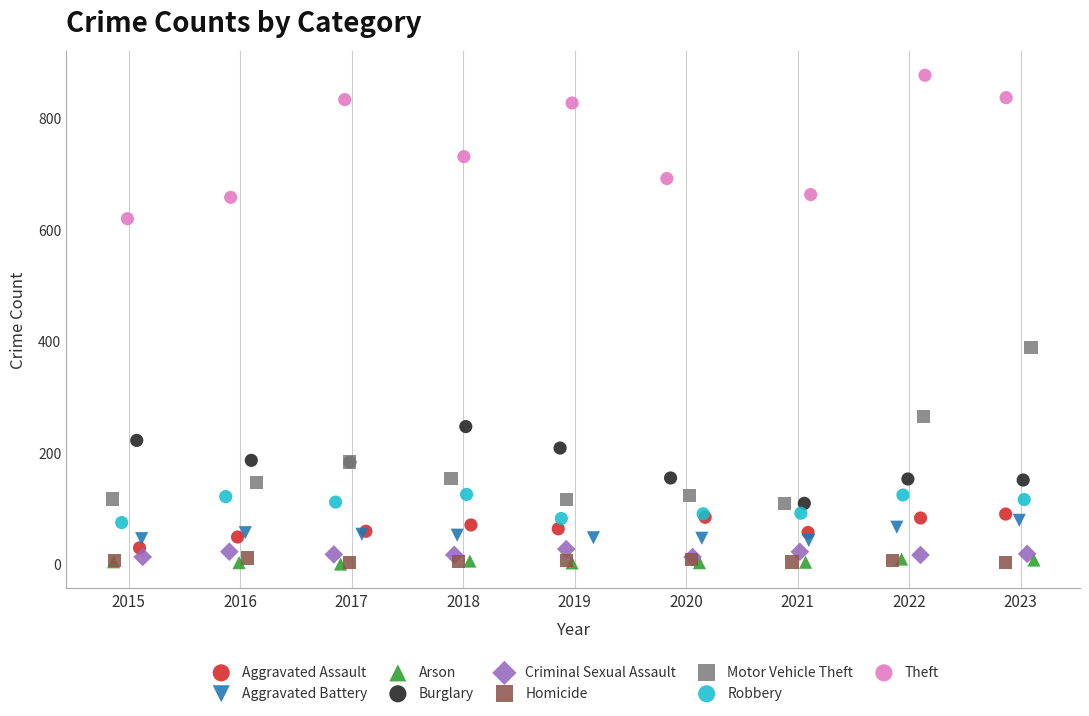

Which series contains the highest Y value?

Theft